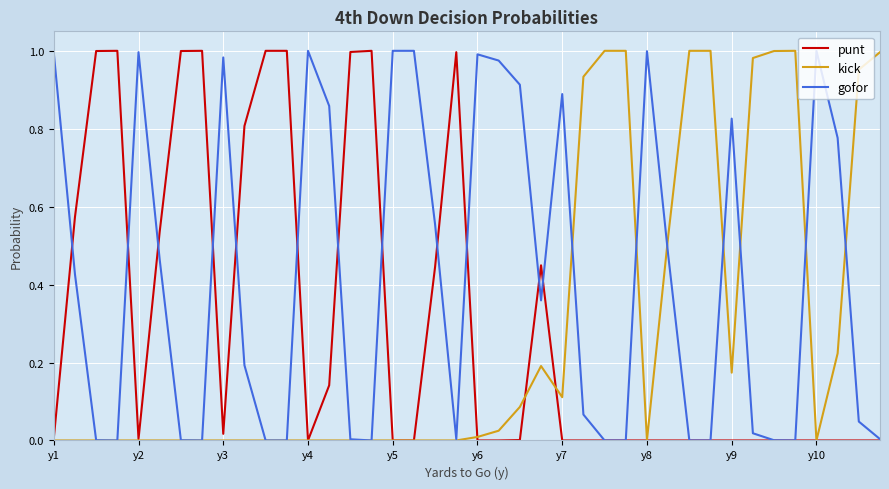

Count the number of categories in the chart.

40